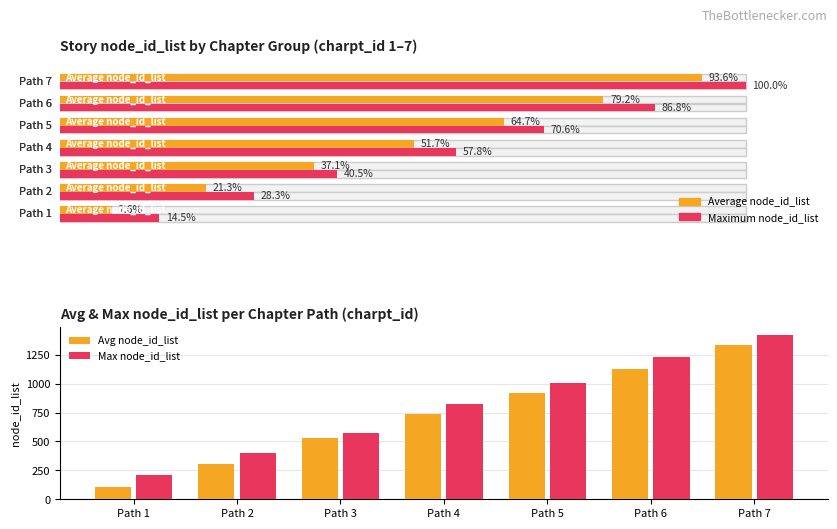

What is the value of the Max node_id_list bar at the 3rd from the left?

575